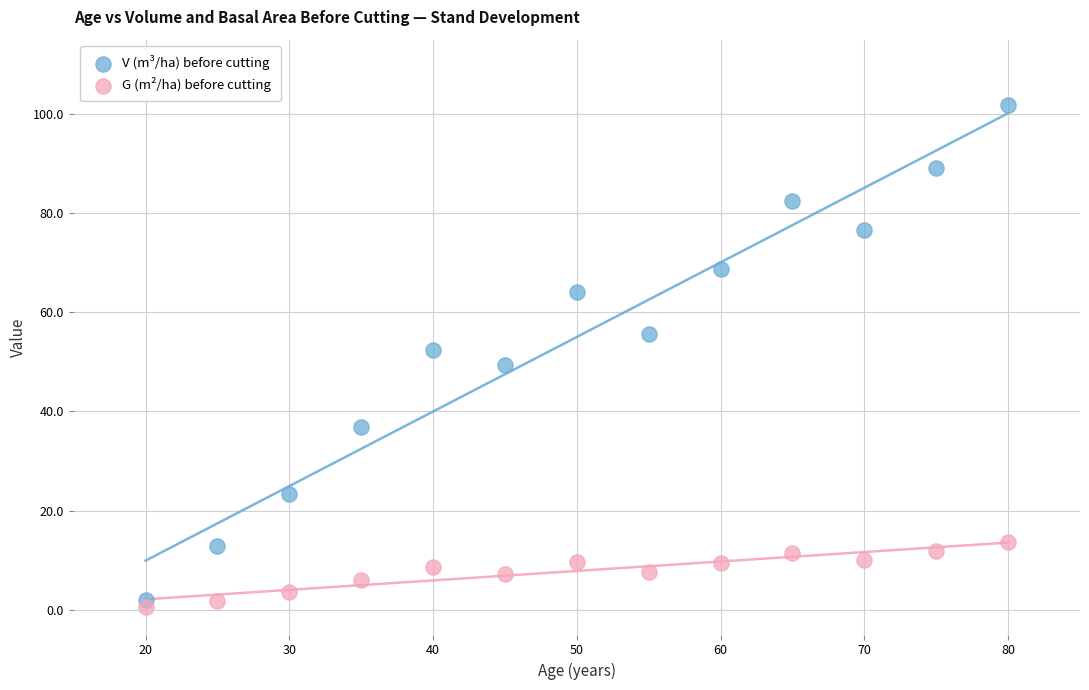

Which series contains the highest Y value?

V (m³/ha) before cutting